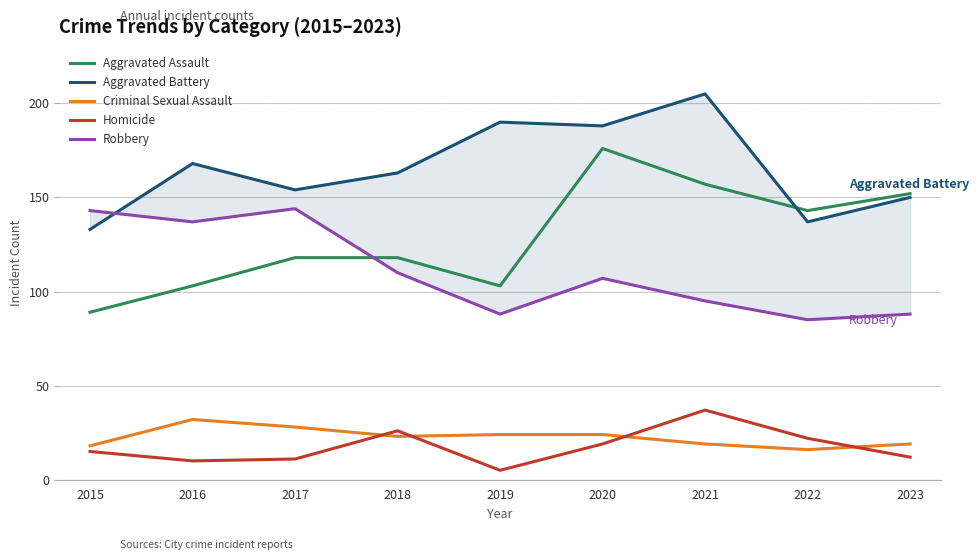

Is this an area chart (filled region under the line)?

No